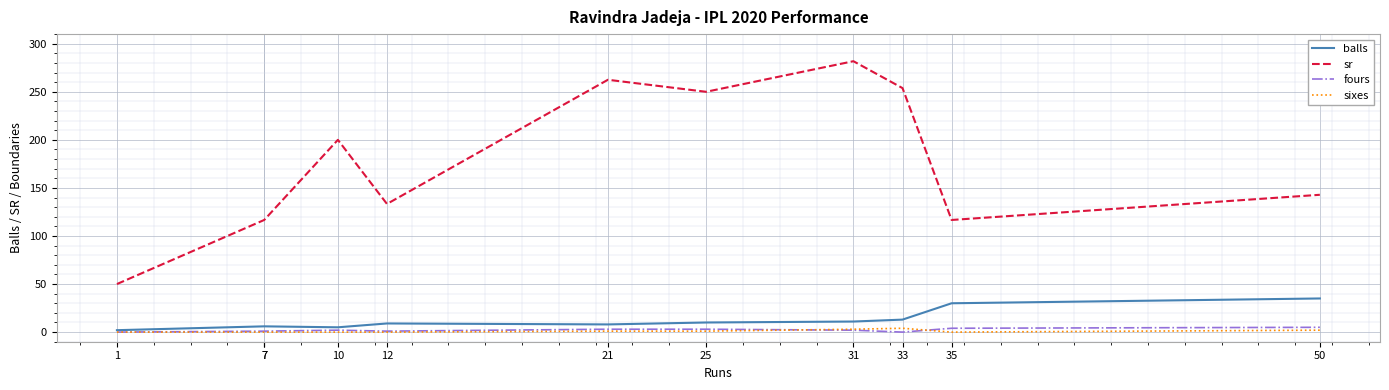

Which has a higher value, 31 or 33?

33